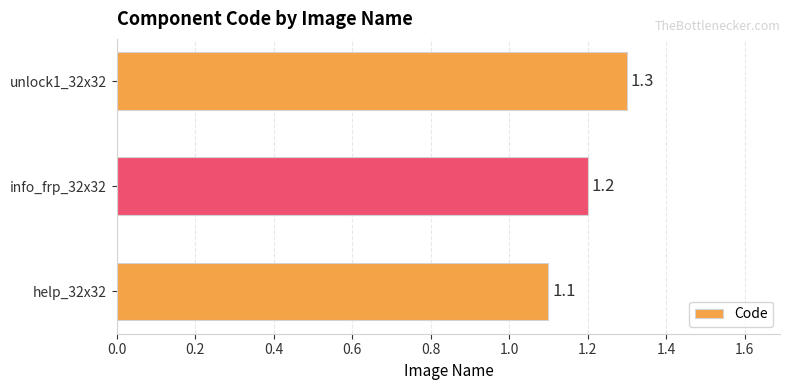

How many bars are there in total?

3